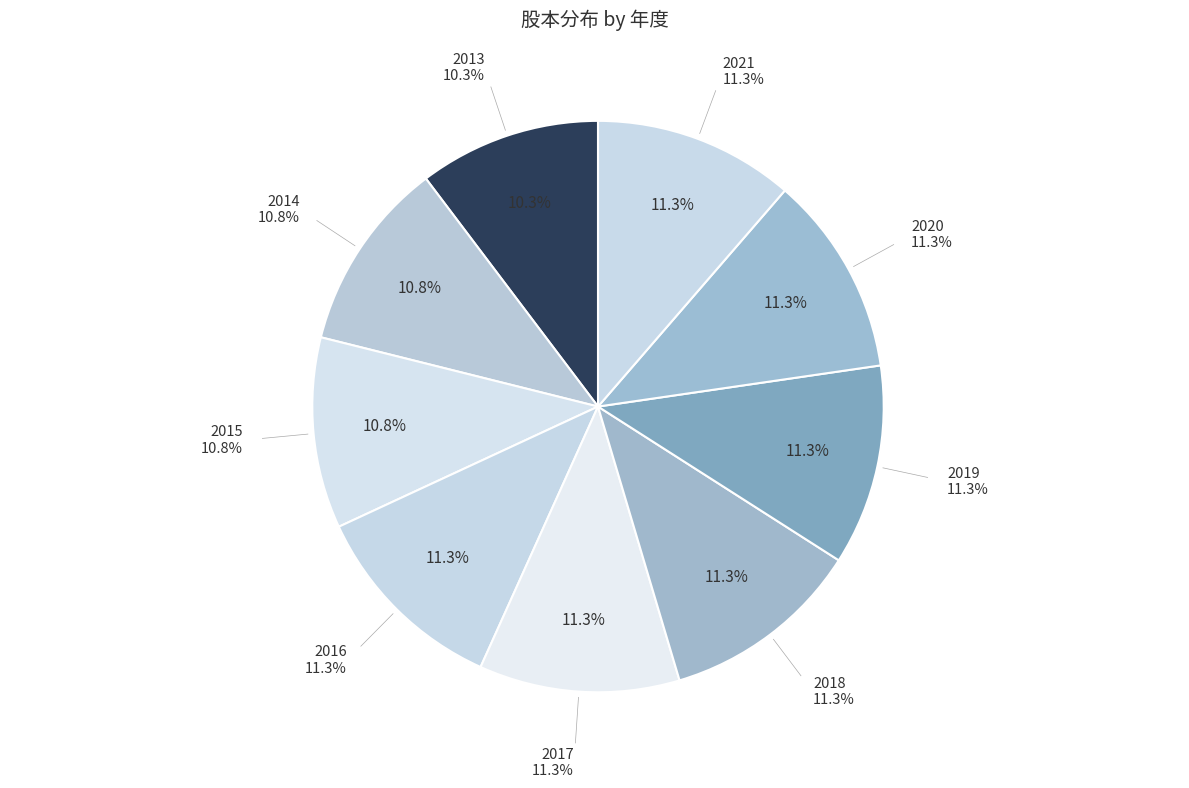

Does 2018 account for over 50% of the chart?

No